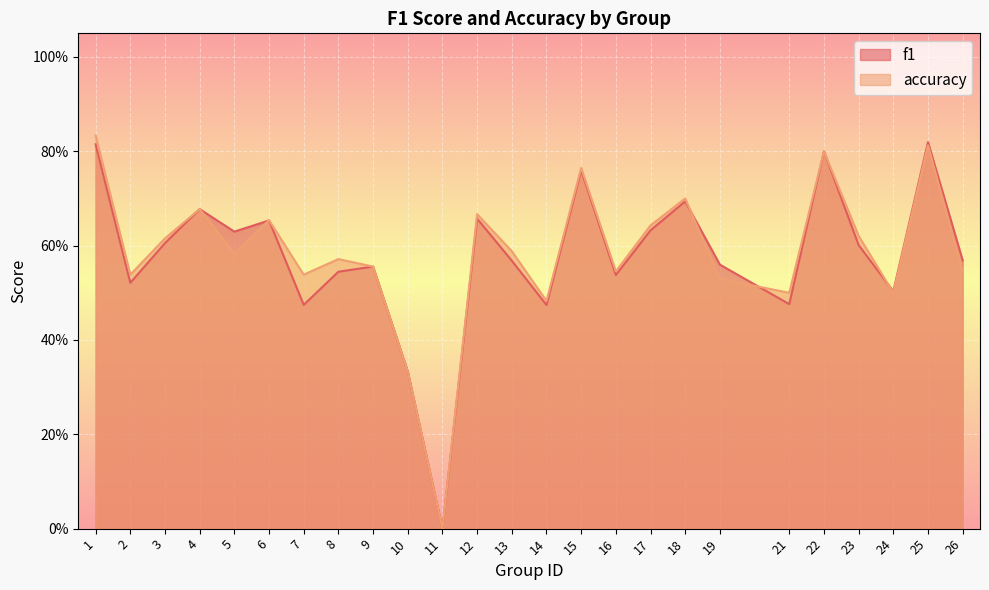

List the labels in order of f1 value, largest first.

25, 1, 22, 15, 18, 4, 12, 6, 17, 5, 3, 23, 26, 13, 19, 9, 8, 16, 2, 24, 21, 7, 14, 10, 11